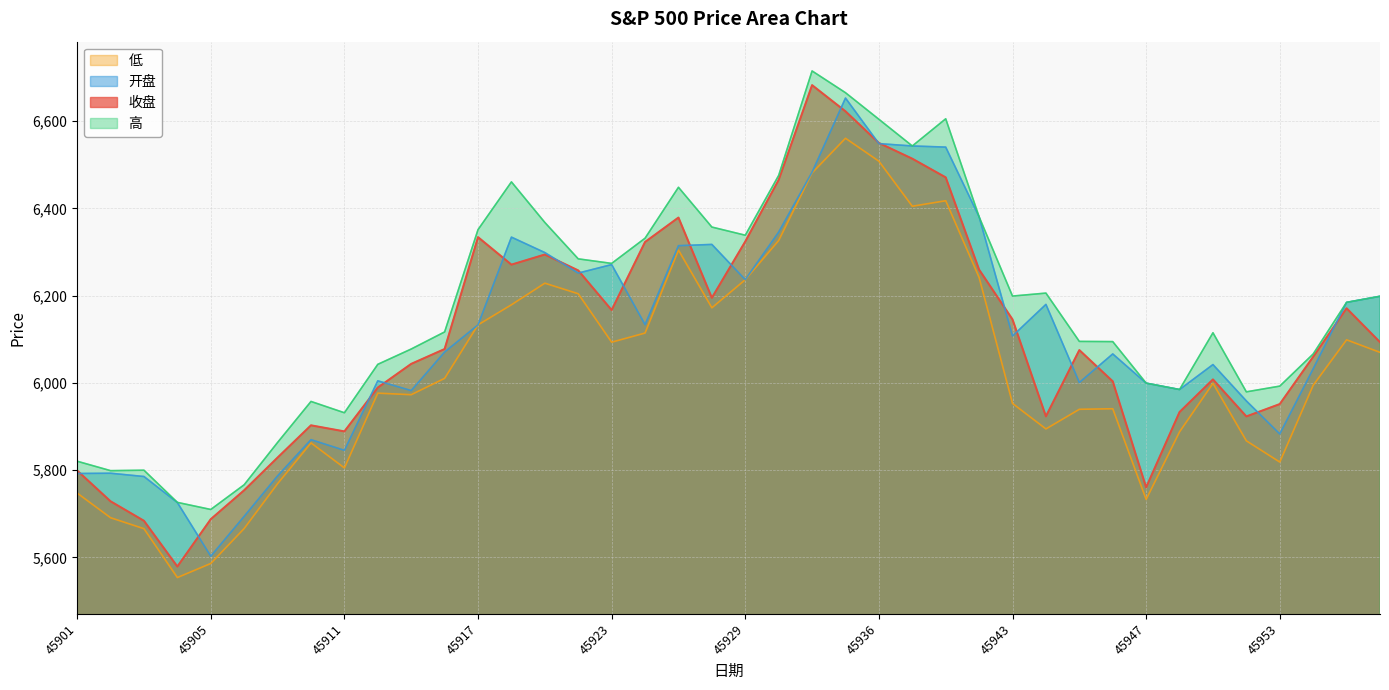

At which category does 低 reach its first local peak?

45910